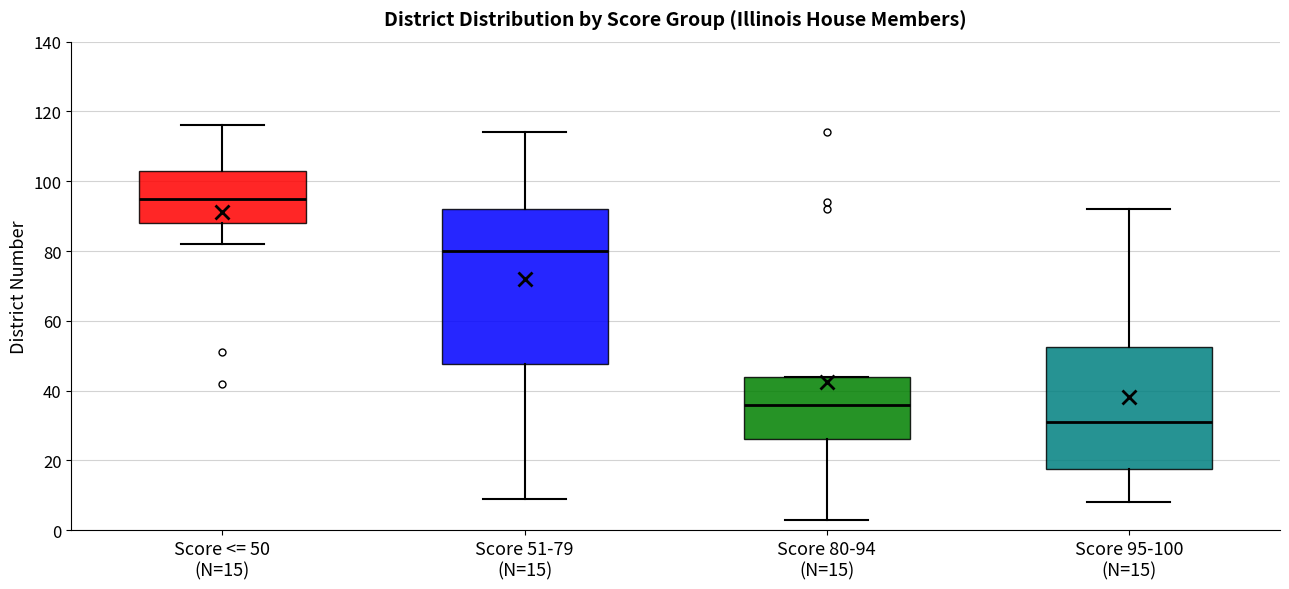

Reading left to right, read every box against the y-axis: the position of its median line, the range the box covers, and the ends of its whiskers. The values are not printed on the chart, so give them approximately, as read against the axis.

Score <= 50 (N=15): median 96, box 88 to 104, whiskers 82 to 116
Score 51-79 (N=15): median 80, box 48 to 92, whiskers 10 to 114
Score 80-94 (N=15): median 36, box 26 to 44, whiskers 4 to 44
Score 95-100 (N=15): median 32, box 18 to 52, whiskers 8 to 92